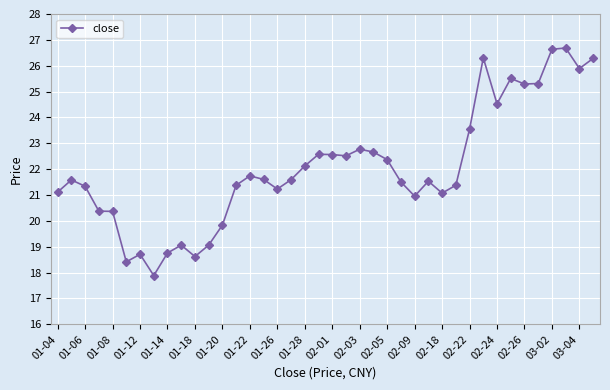

What is the difference between the maximum and second lowest values?

8.3